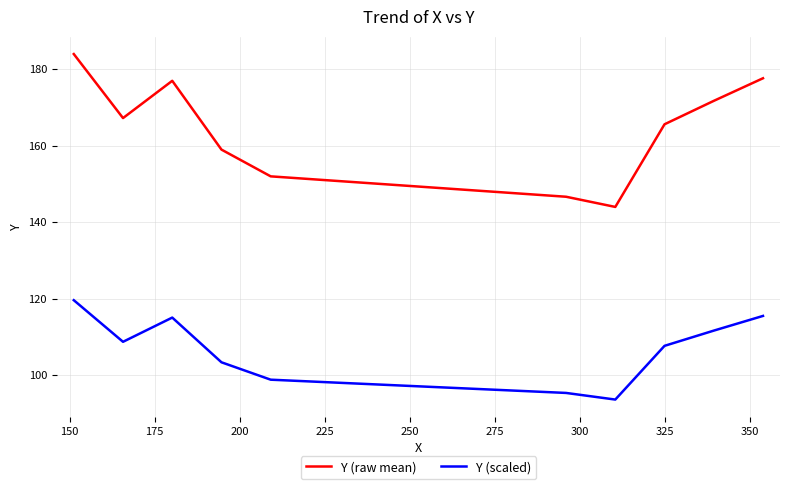

Which series has the largest total across all categories?

Y (raw mean)